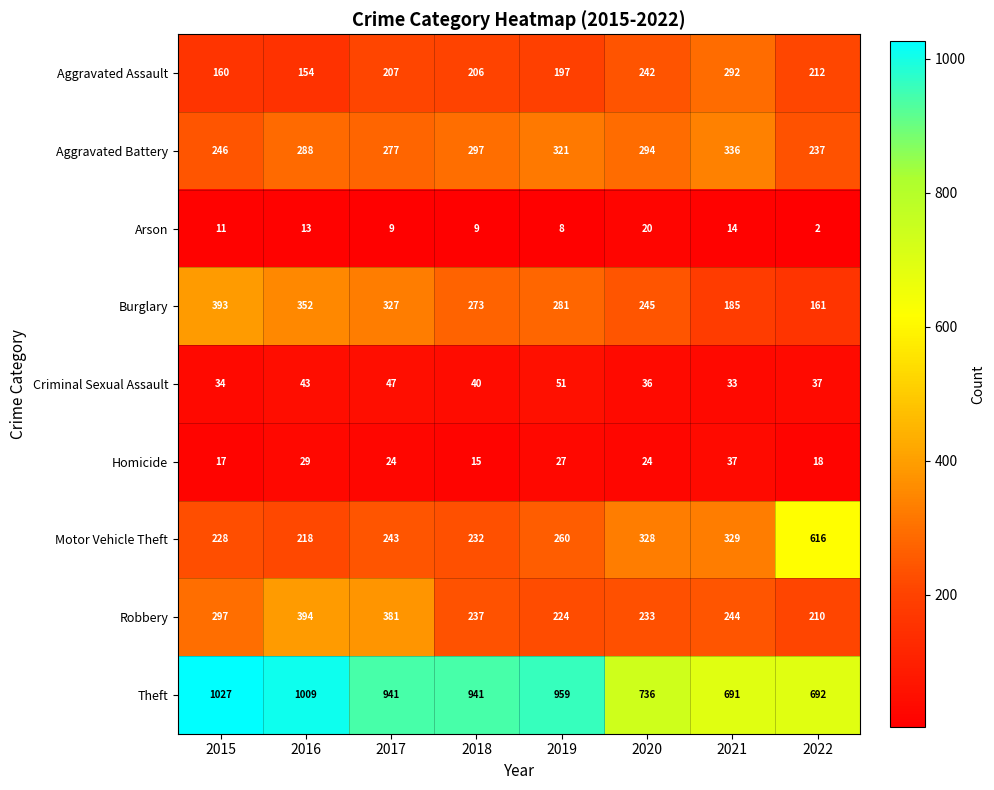

The value of Aggravated Battery at 2018 is 77. True or false?

False